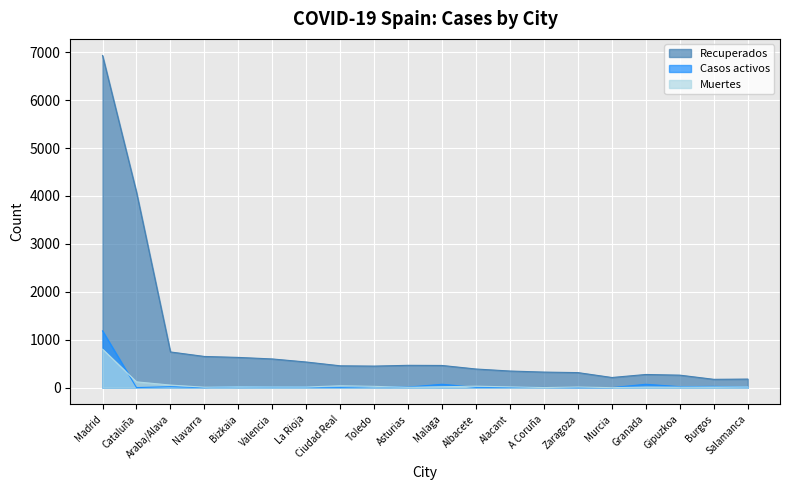

List the series in order of their peak value, lowest first.

Muertes, Casos activos, Recuperados